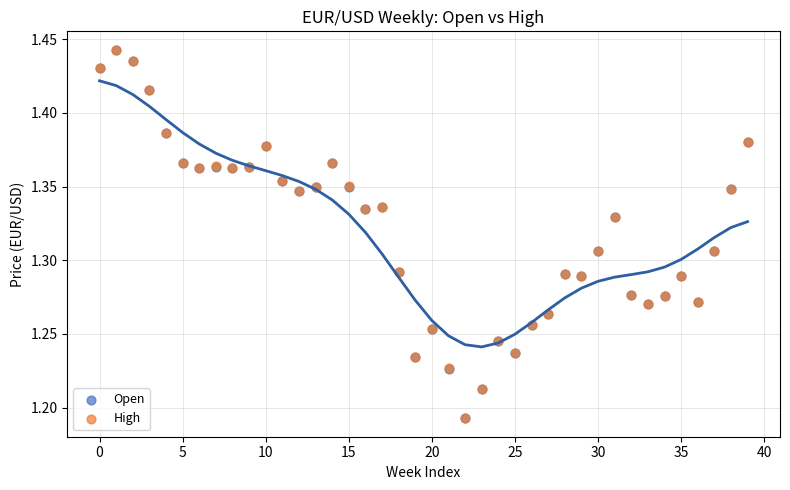

What are all the series names shown in the legend?

Open, High